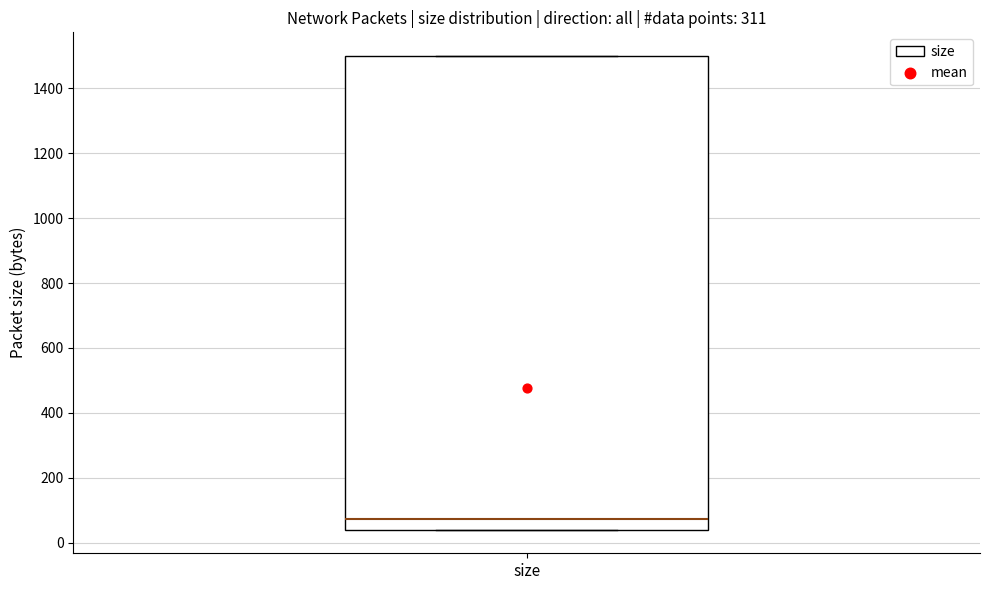

Where does the median line of the box for size sit on the y-axis? The values are not printed on the chart, so give them approximately, as read against the axis.

80